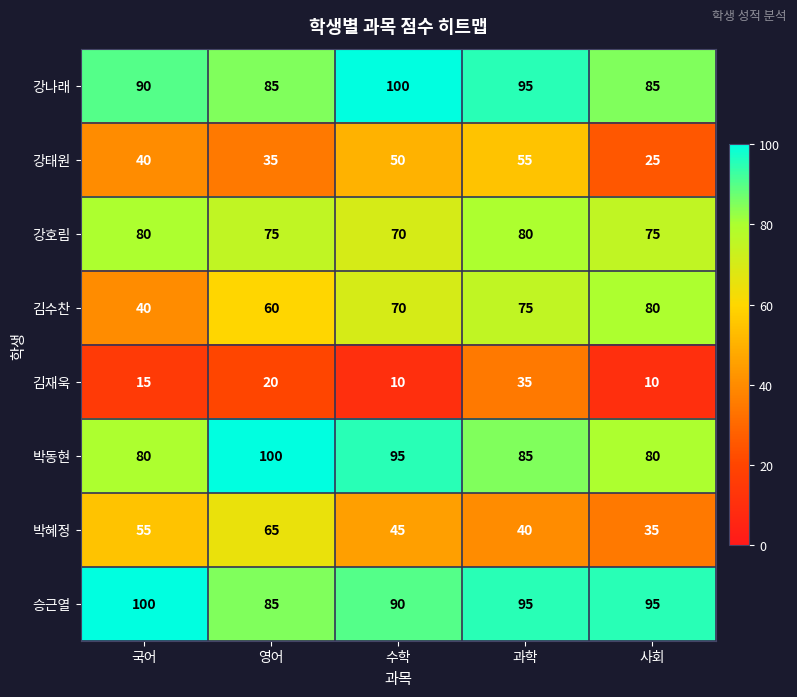

What is the greatest value displayed?

100